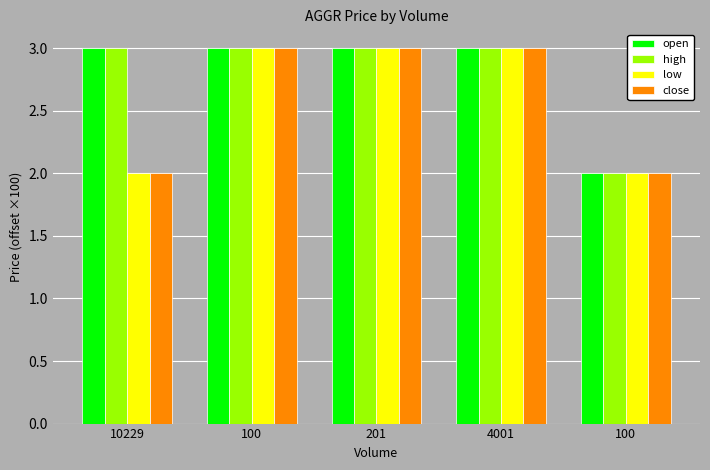

What are all the series names shown in the legend?

open, high, low, close